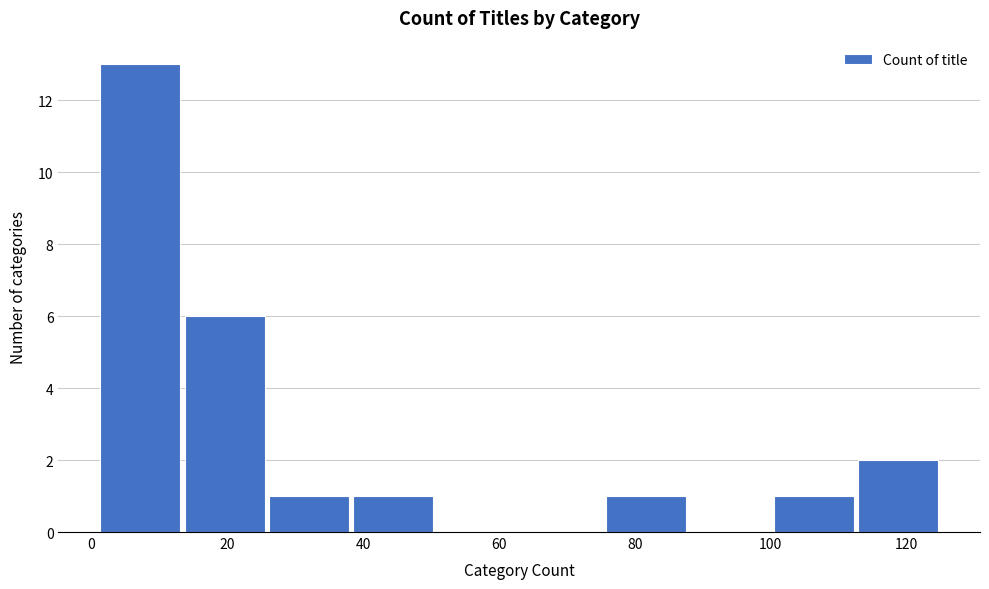

What is the height of the bar covering 100.2 to 112.6 on the x-axis? Neither the bar edges nor the heights are printed on the chart, so give them approximately, as read against the axes.

1